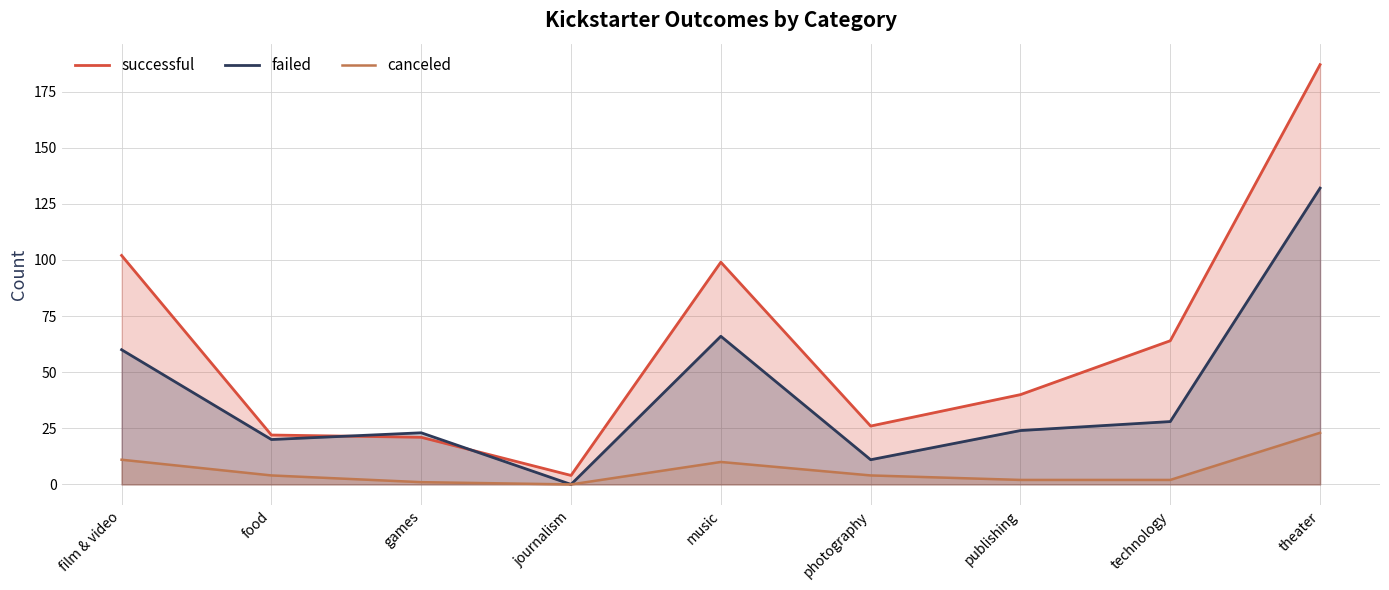

True or false: canceled and successful cross at least once.

False